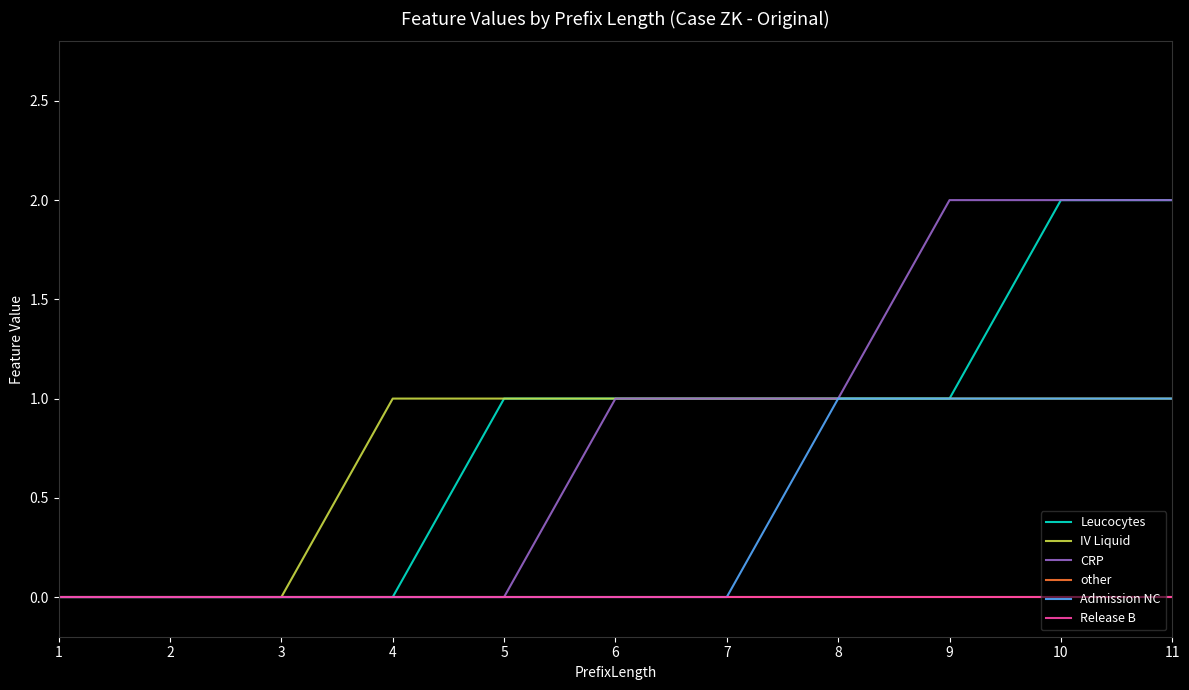

Does the chart have visible grid lines?

No